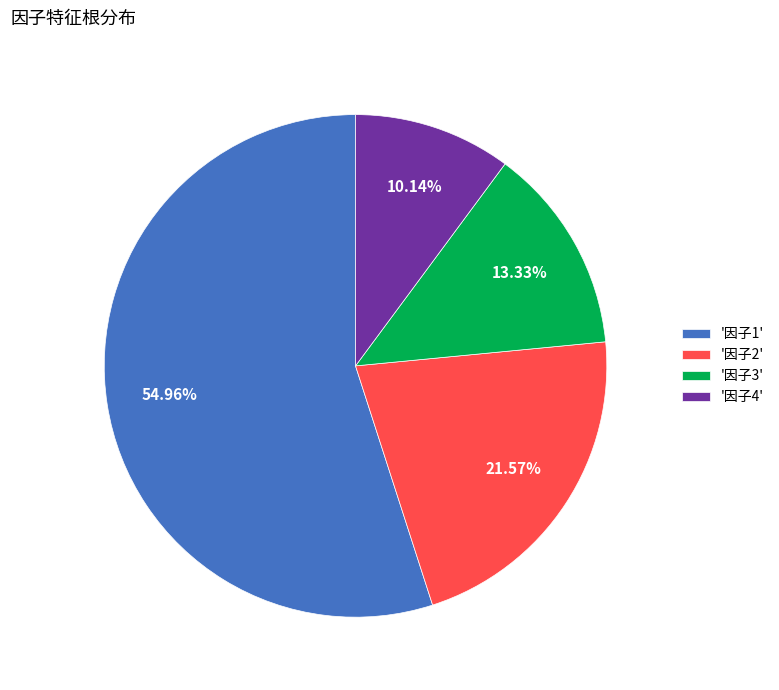

Which category accounts for the majority?

'因子1'